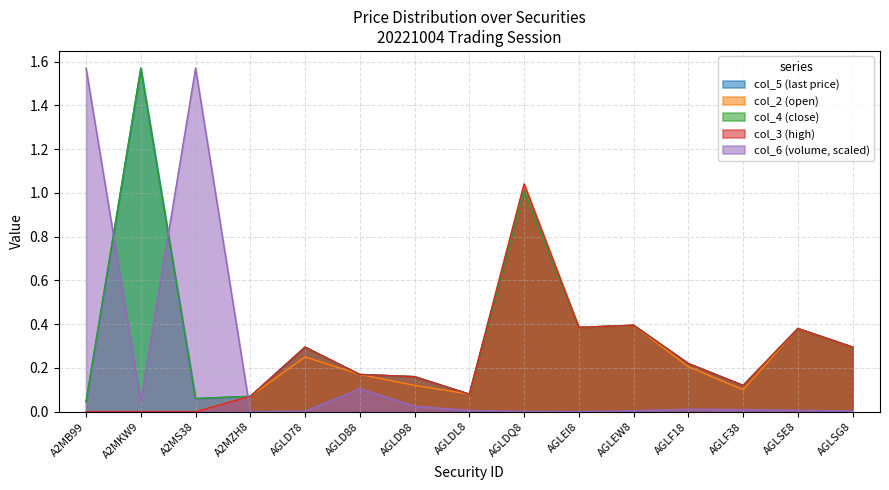

What is the label of the 12th point from the left?

AGLF18